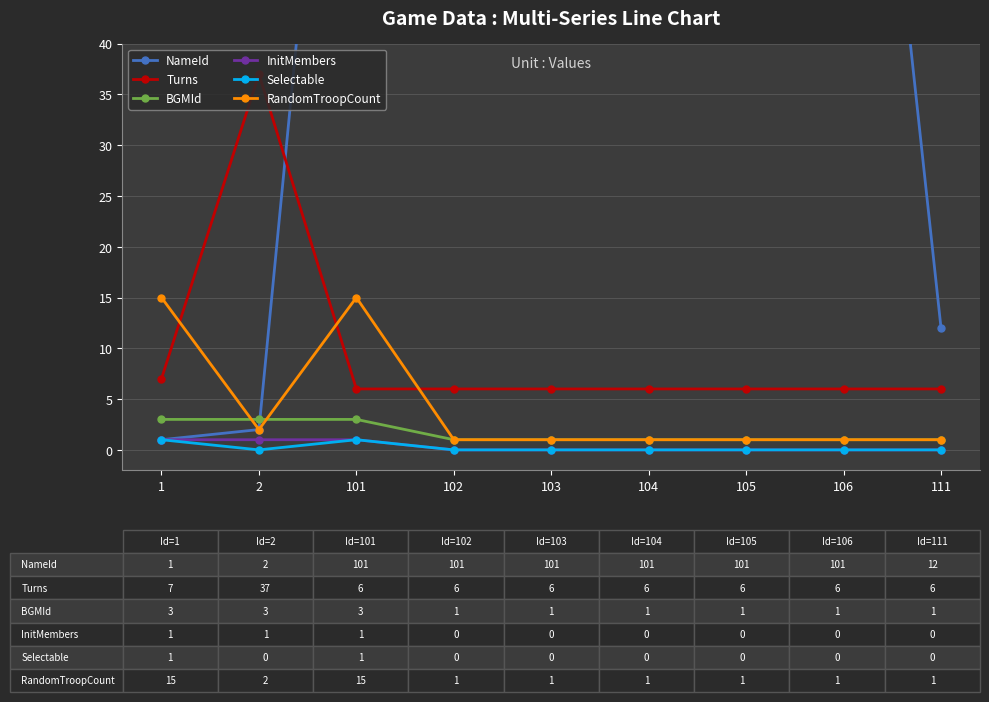

What is the maximum value for Turns?

37